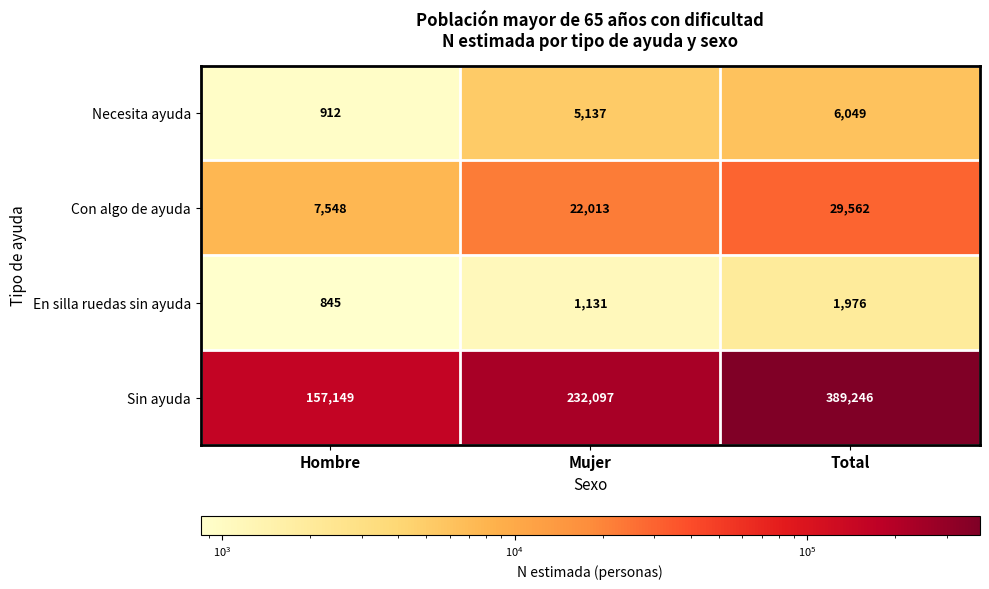

Reading left to right, list all the values displayed in this chart.

Necesita ayuda: Hombre=912	Mujer=5137	Total=6049
Con algo de ayuda: Hombre=7548	Mujer=22013	Total=29562
En silla ruedas sin ayuda: Hombre=845	Mujer=1131	Total=1976
Sin ayuda: Hombre=157149	Mujer=232097	Total=389246